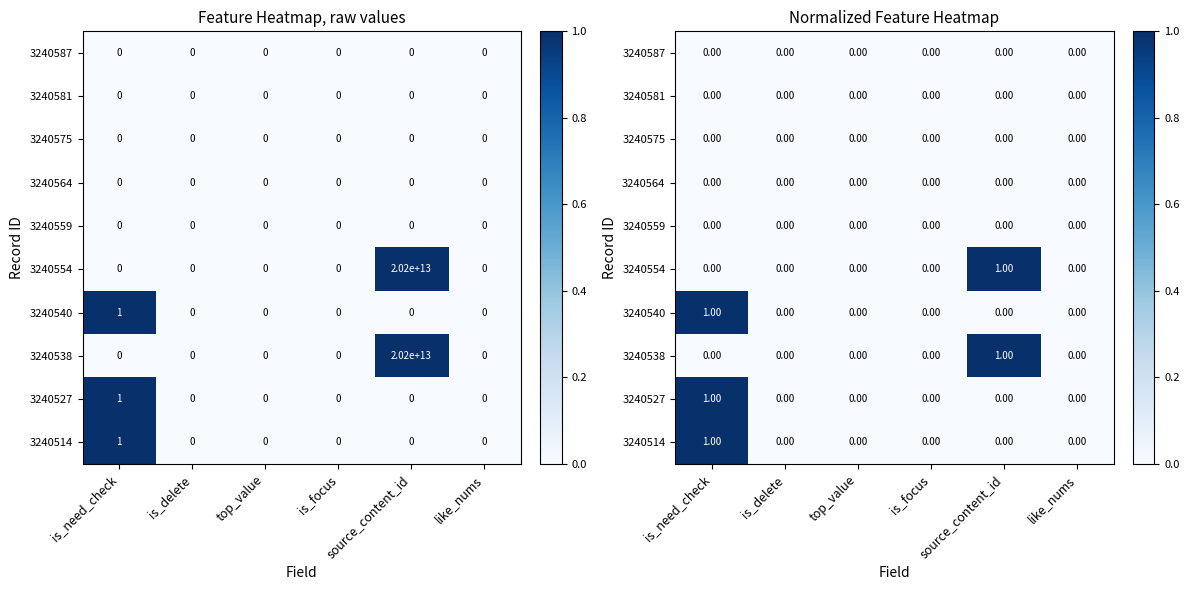

What is the total value across all series at is_need_check?

3.0